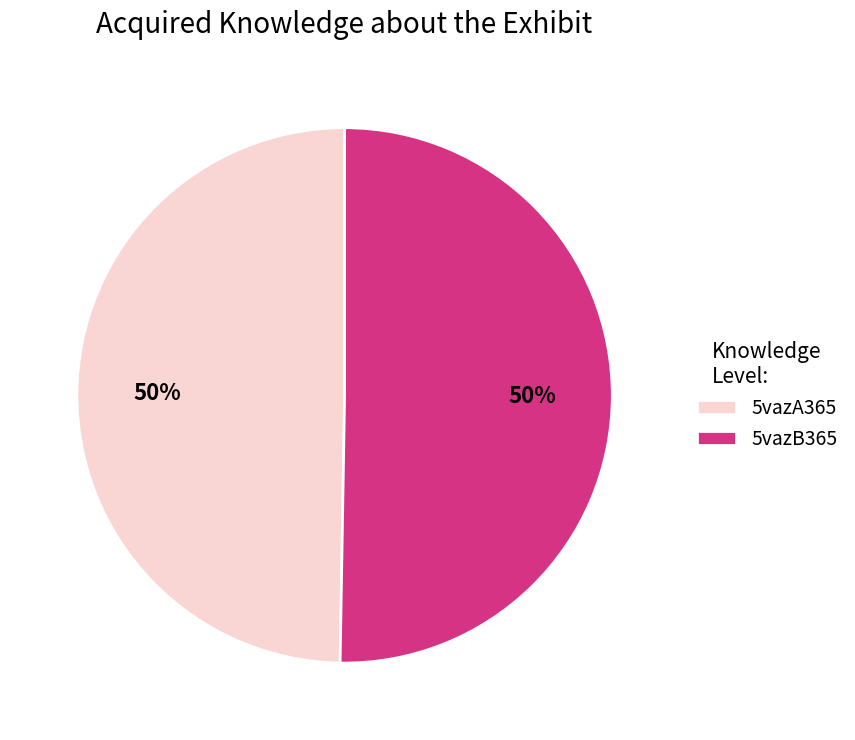

What percentage is the 5vazB365 slice, to the nearest percent?

50%